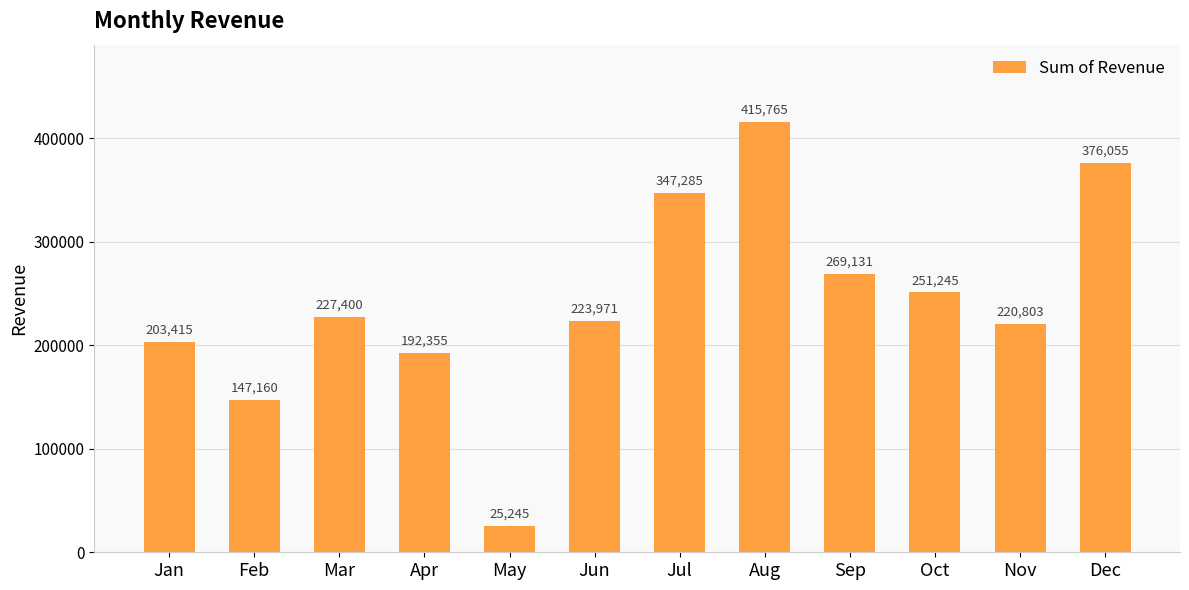

What is the maximum value shown in the chart?

415765